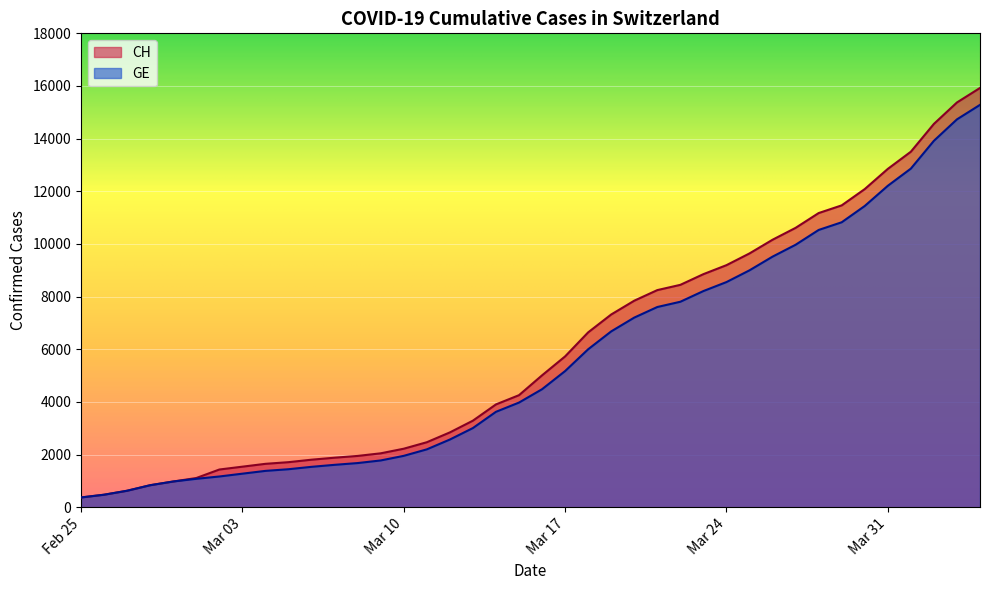

What is the minimum value for GE?

375